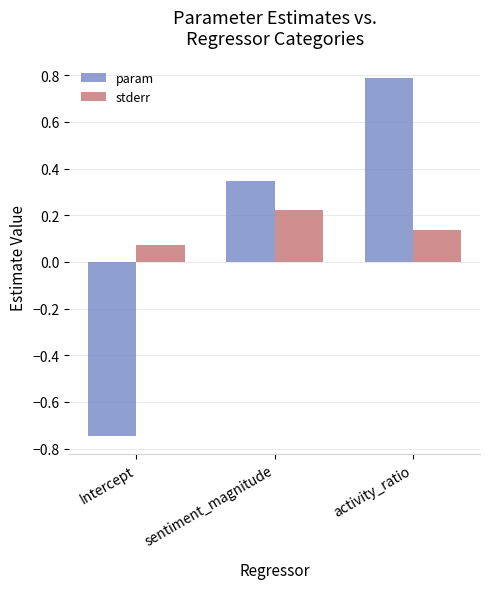

True or false: stderr has a value of 0.2 at activity_ratio.

False